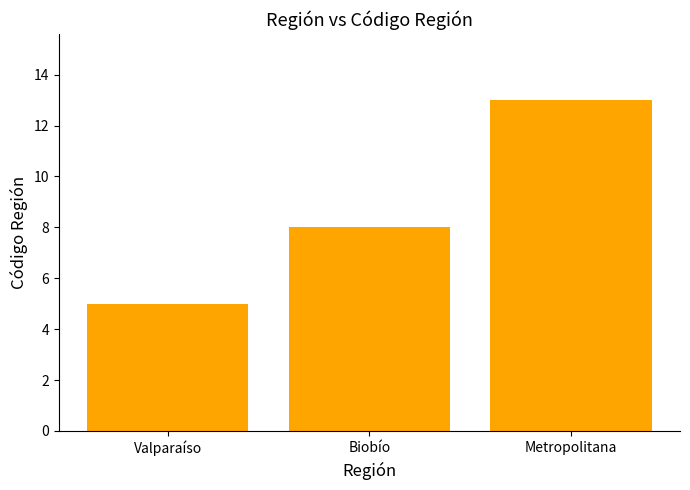

Is it true that the value at Valparaíso is 1?

False